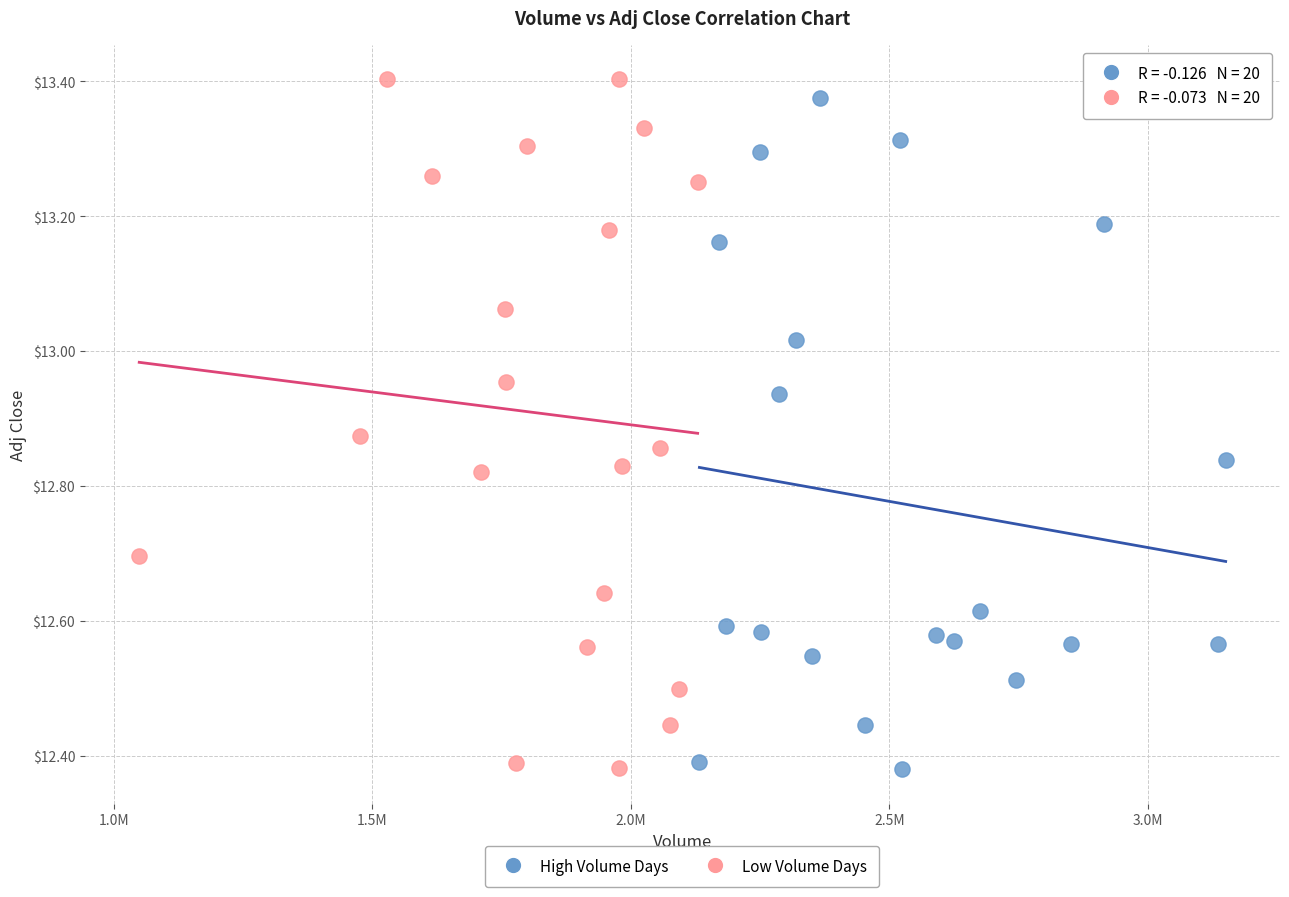

What are all the series names shown in the legend?

High Volume Days, Low Volume Days